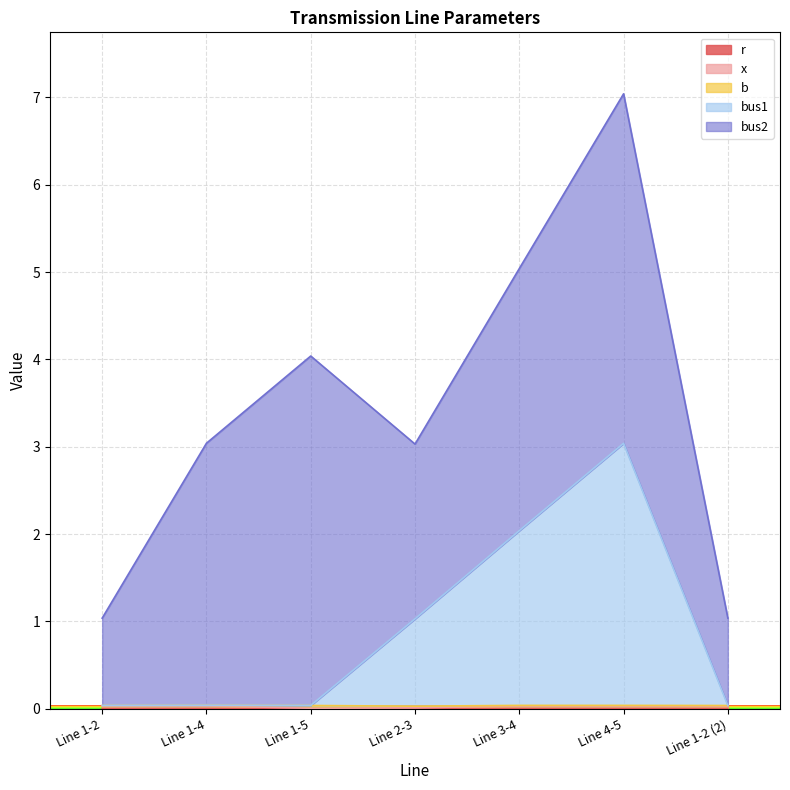

Between Line 1-2 and Line 3-4, which series saw the biggest shift?

bus1